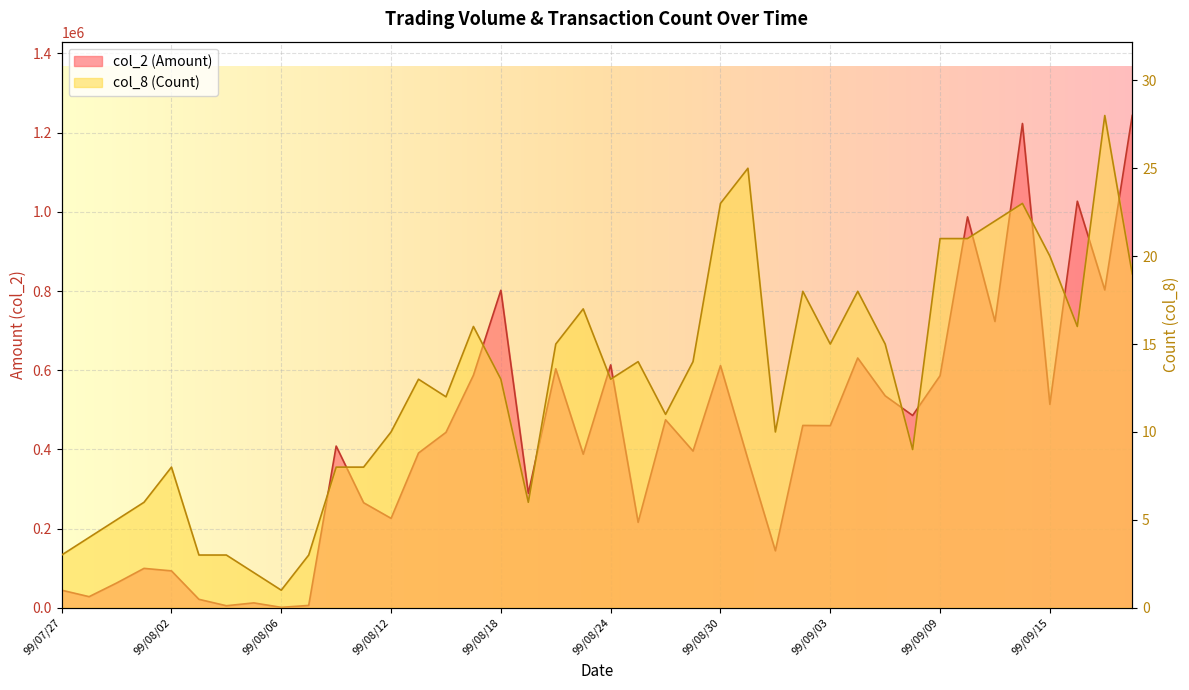

Which has a higher value, 99/08/05 or 99/08/30?

99/08/30